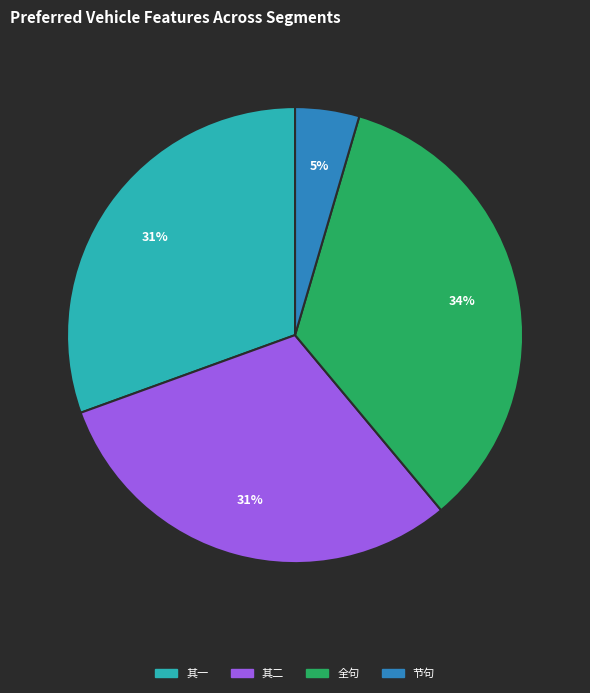

Is there a majority slice in this chart?

No